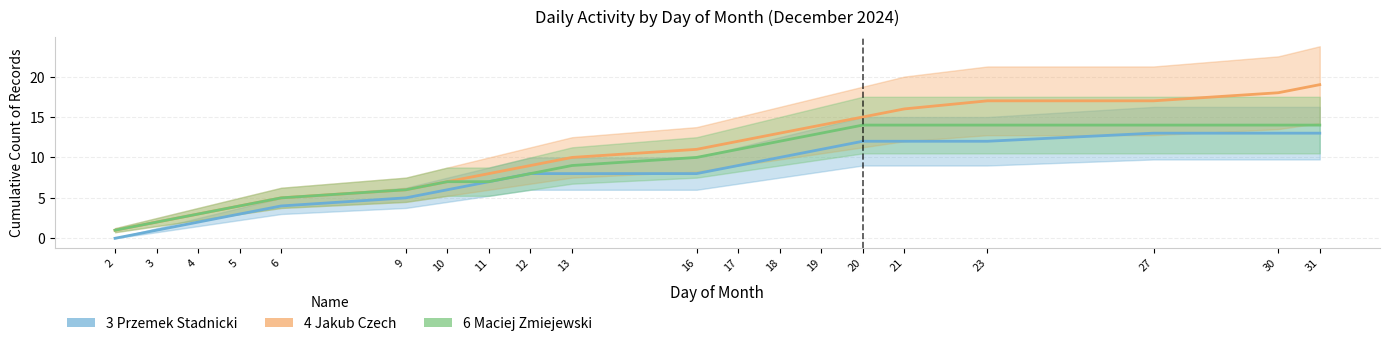

Is the value of 3 Przemek Stadnicki at 3 greater than the value of 6 Maciej Zmiejewski at 23?

No